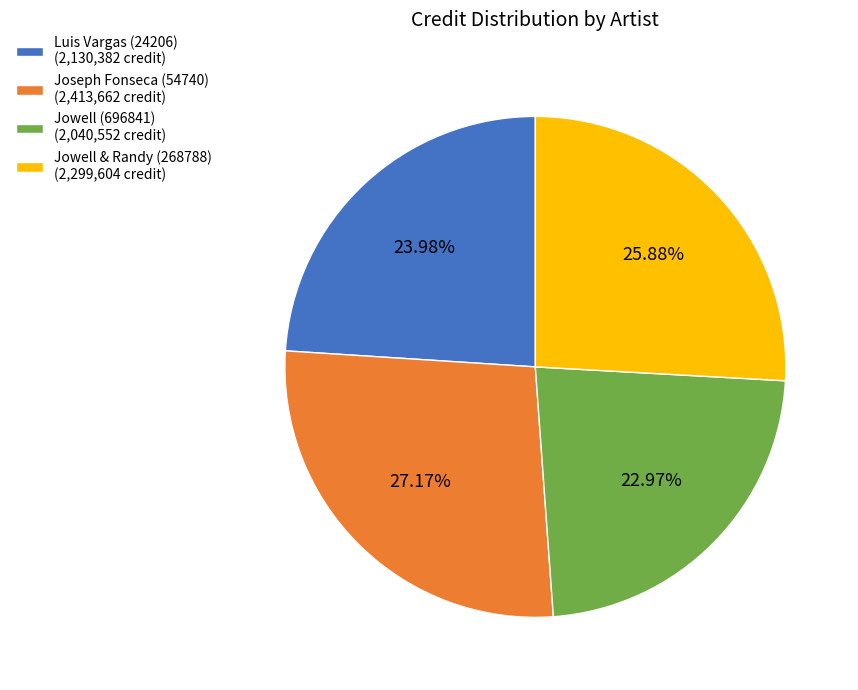

Count the number of slices in the pie.

4